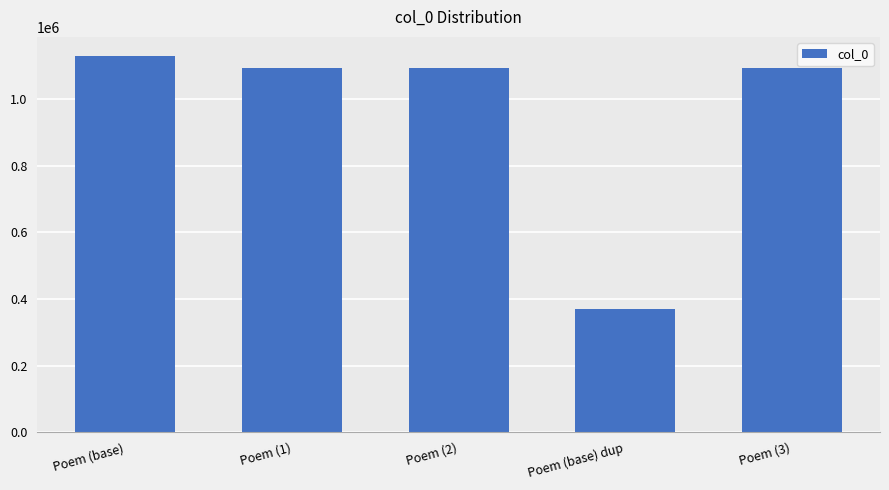

What is the value of the 1st bar from the left?

1130896